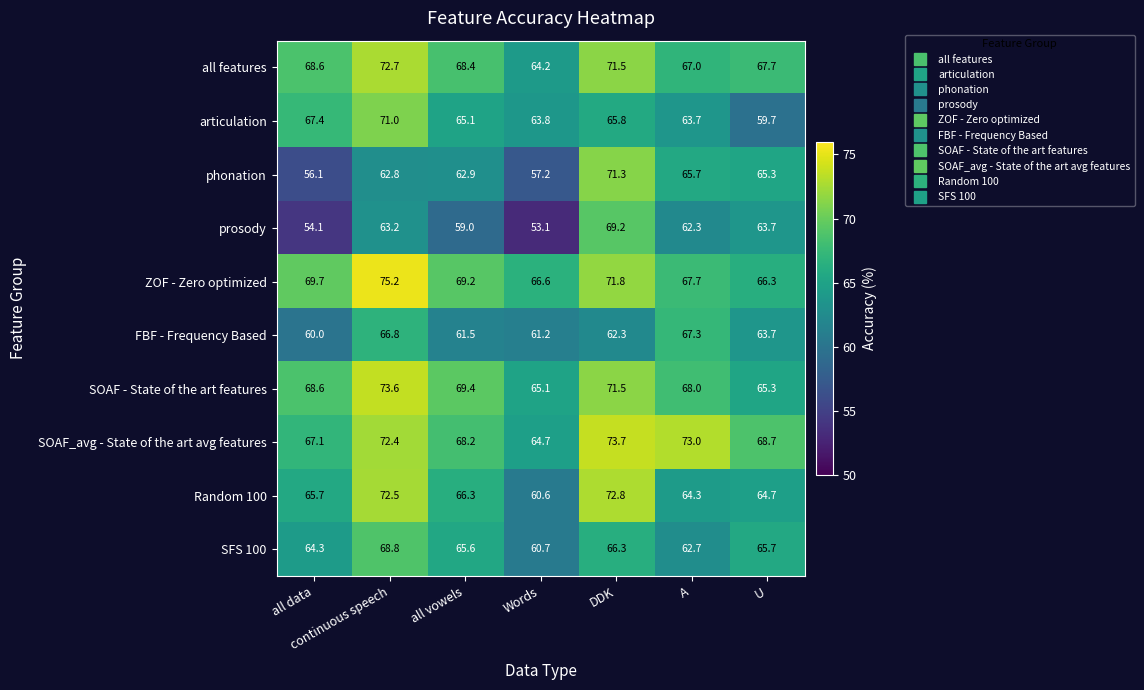

What is the sum of all SOAF_avg - State of the art avg features values?

487.8